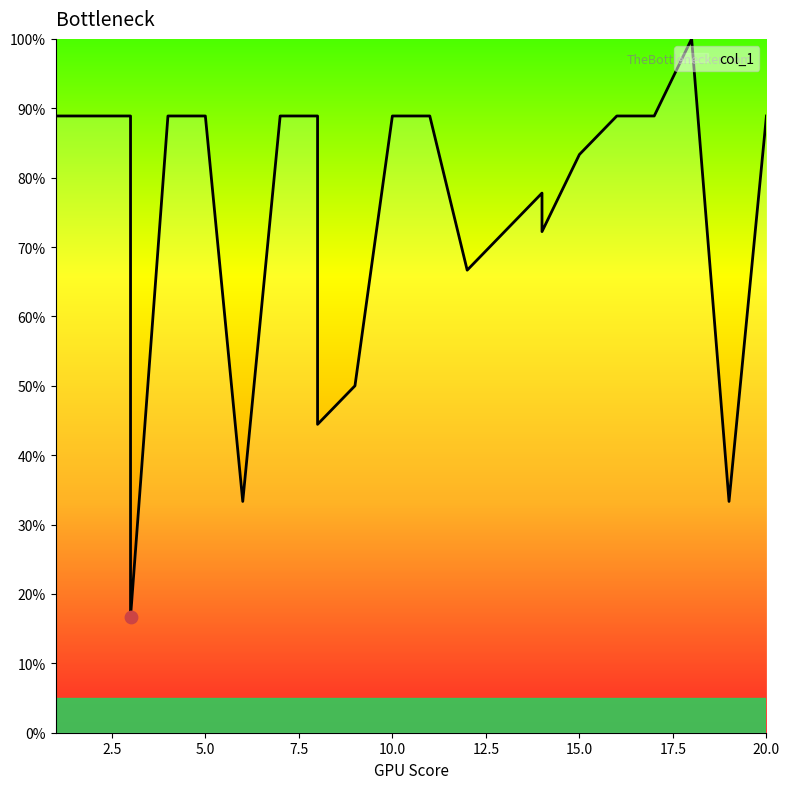

Between 16 and 14, which is larger?

16